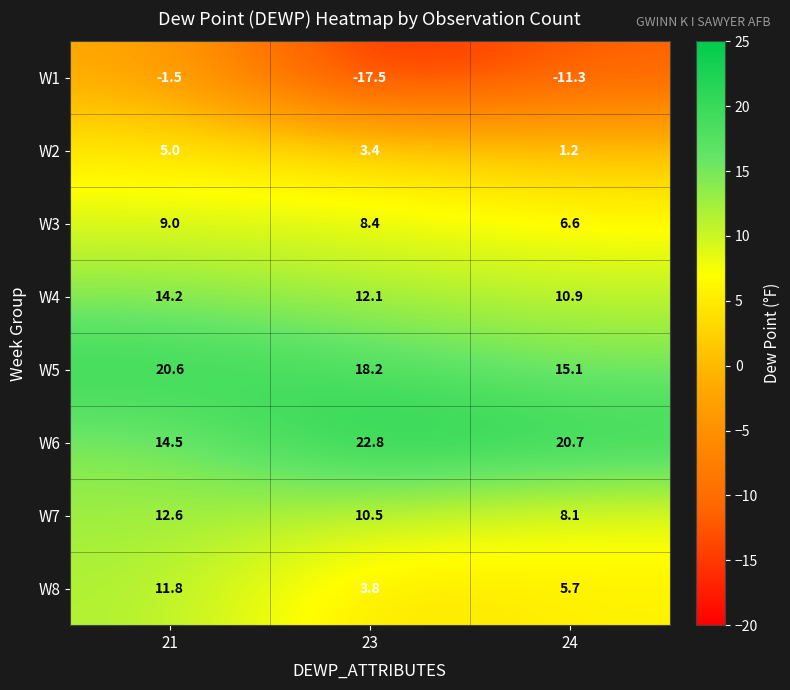

Reading left to right, list all the values displayed in this chart.

W1: 21=-1.5	23=-17.5	24=-11.3
W2: 21=5.0	23=3.4	24=1.2
W3: 21=9.0	23=8.4	24=6.6
W4: 21=14.2	23=12.1	24=10.9
W5: 21=20.6	23=18.2	24=15.1
W6: 21=14.5	23=22.8	24=20.7
W7: 21=12.6	23=10.5	24=8.1
W8: 21=11.8	23=3.8	24=5.7